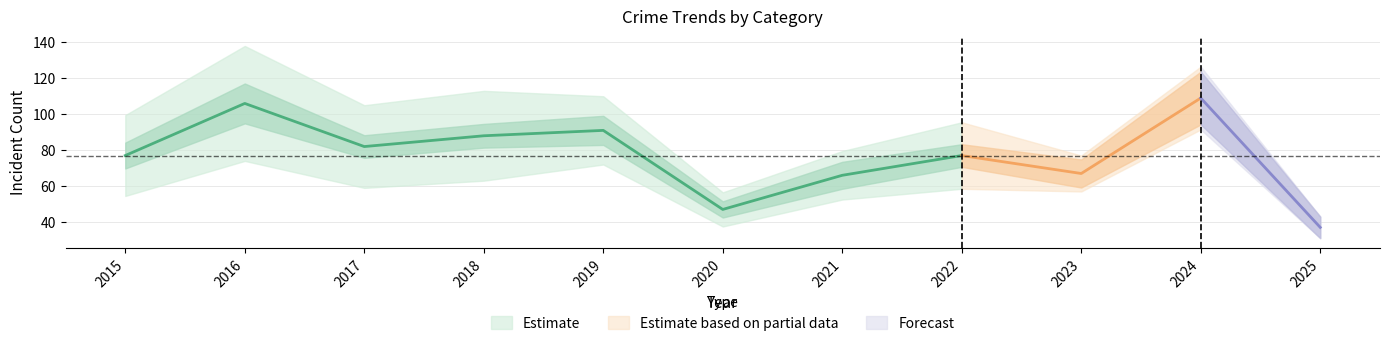

Where is Total nearest to the value 73?

2015